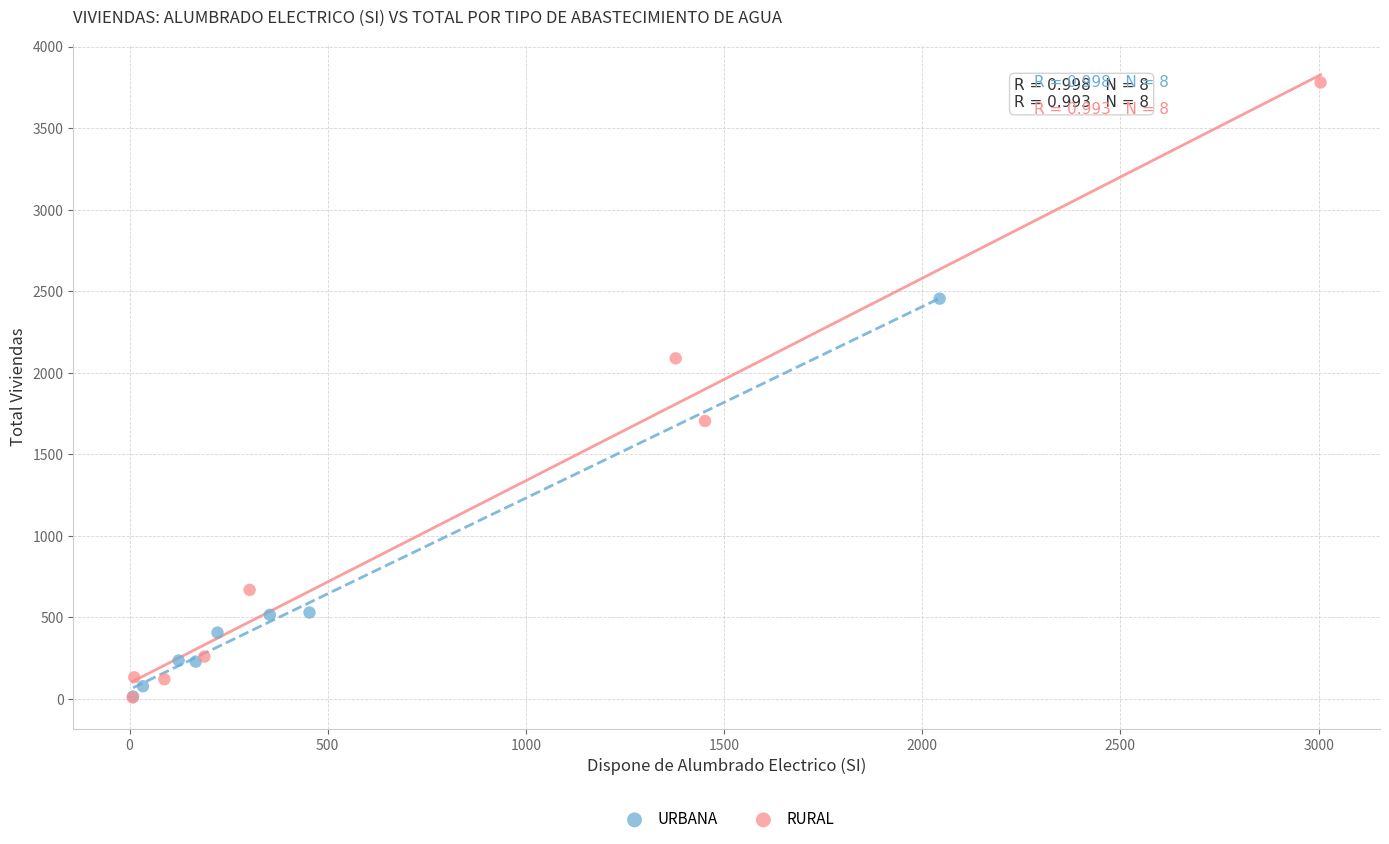

Which series has the widest spread of Y values?

RURAL